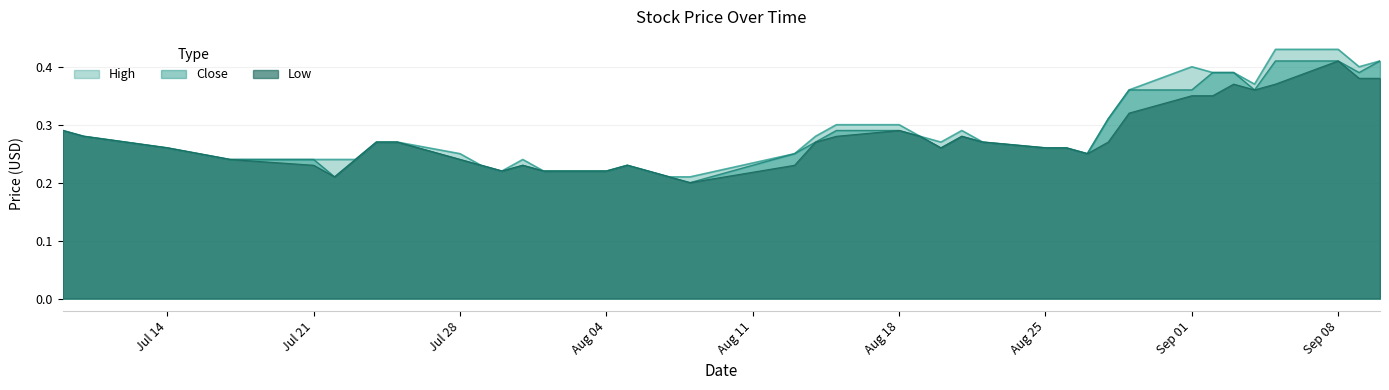

At which category is the sum across all series the highest?

Sep 08